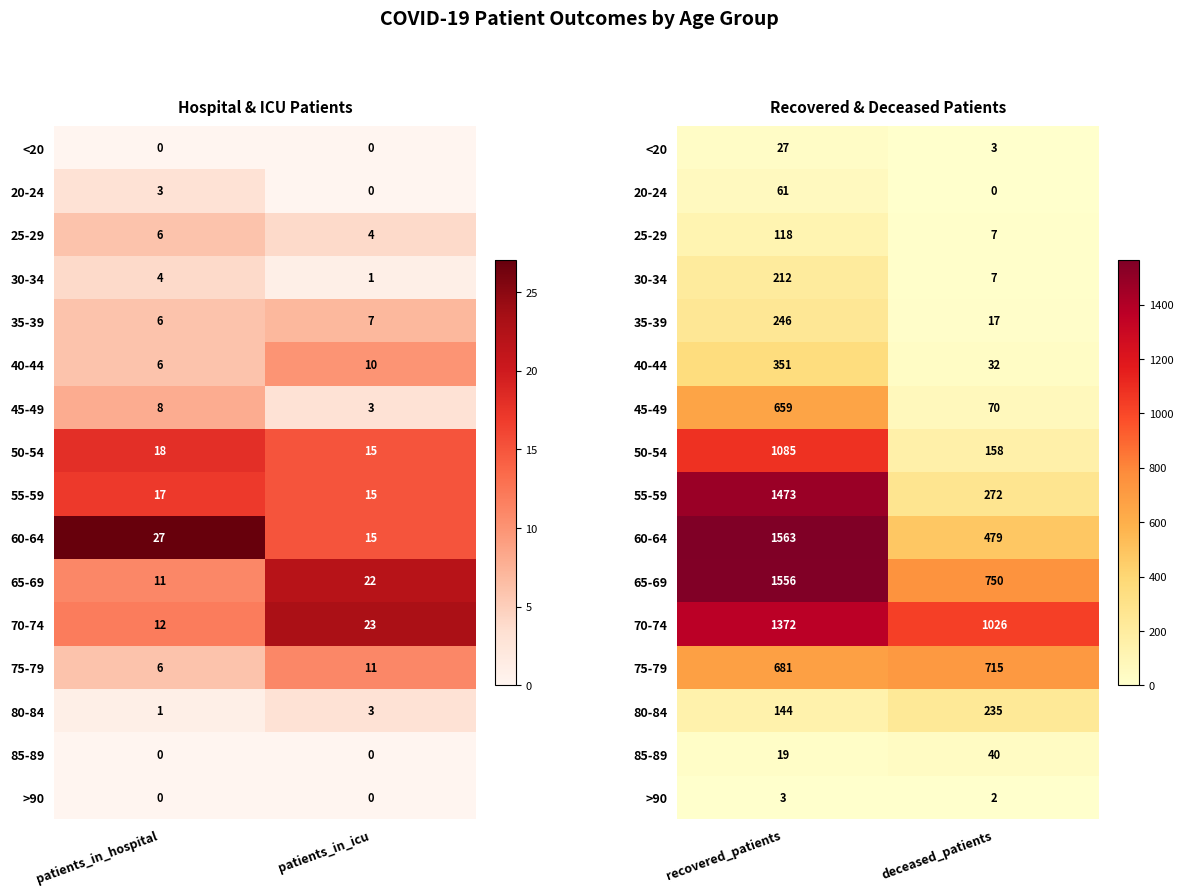

Which has a higher value, patients_in_hospital or patients_in_icu?

patients_in_hospital